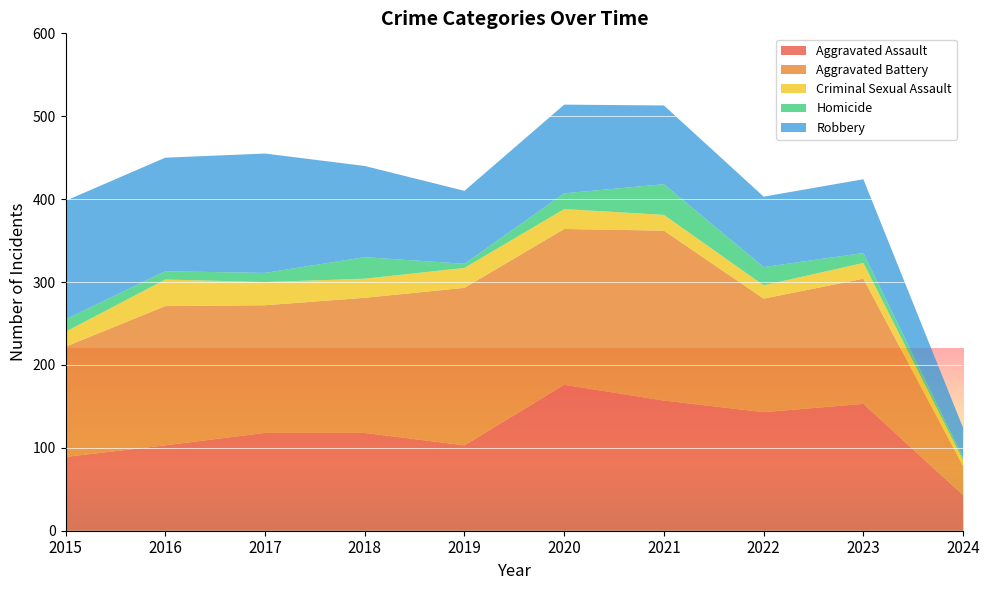

Reading left to right, list all the values displayed in this chart.

Aggravated Assault: 89	103	118	118	103	176	157	143	153	43
Aggravated Battery: 133	168	154	163	190	188	205	137	151	35
Criminal Sexual Assault: 18	32	28	23	24	24	19	16	19	7
Homicide: 15	10	11	26	5	19	37	22	12	3
Robbery: 143	137	144	110	88	107	95	85	89	36